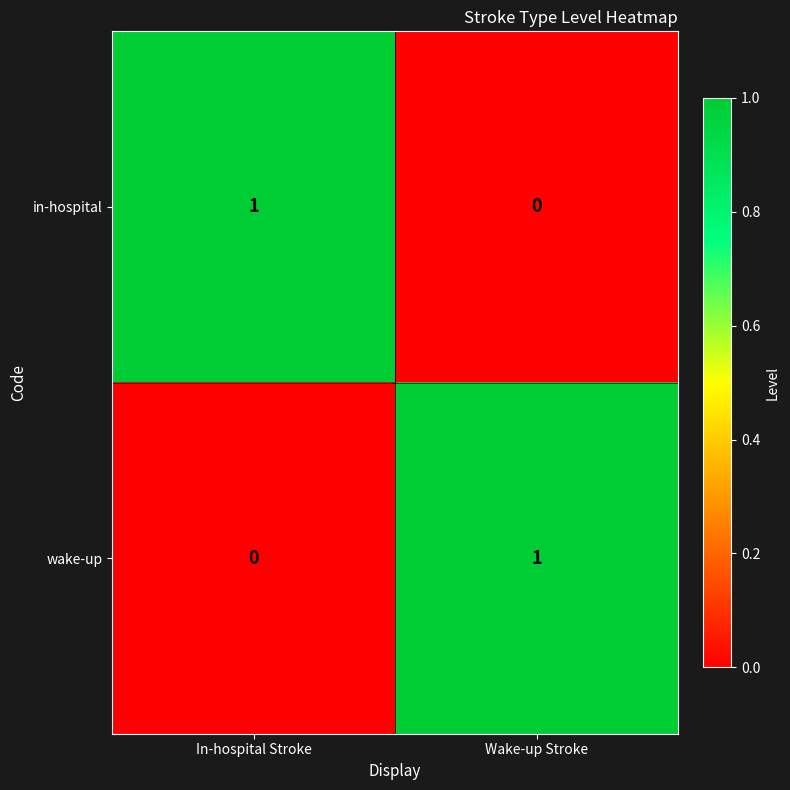

Reading right to left, what are all the values shown in this chart?

in-hospital: Wake-up Stroke=0	In-hospital Stroke=1
wake-up: Wake-up Stroke=1	In-hospital Stroke=0